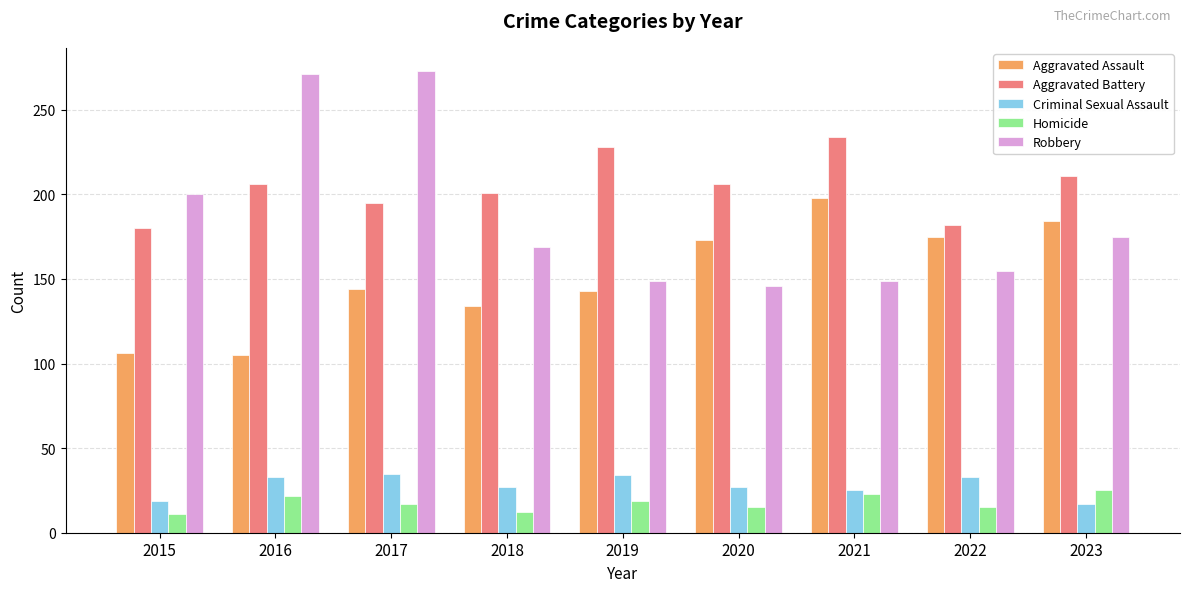

Count the number of categories in the chart.

9